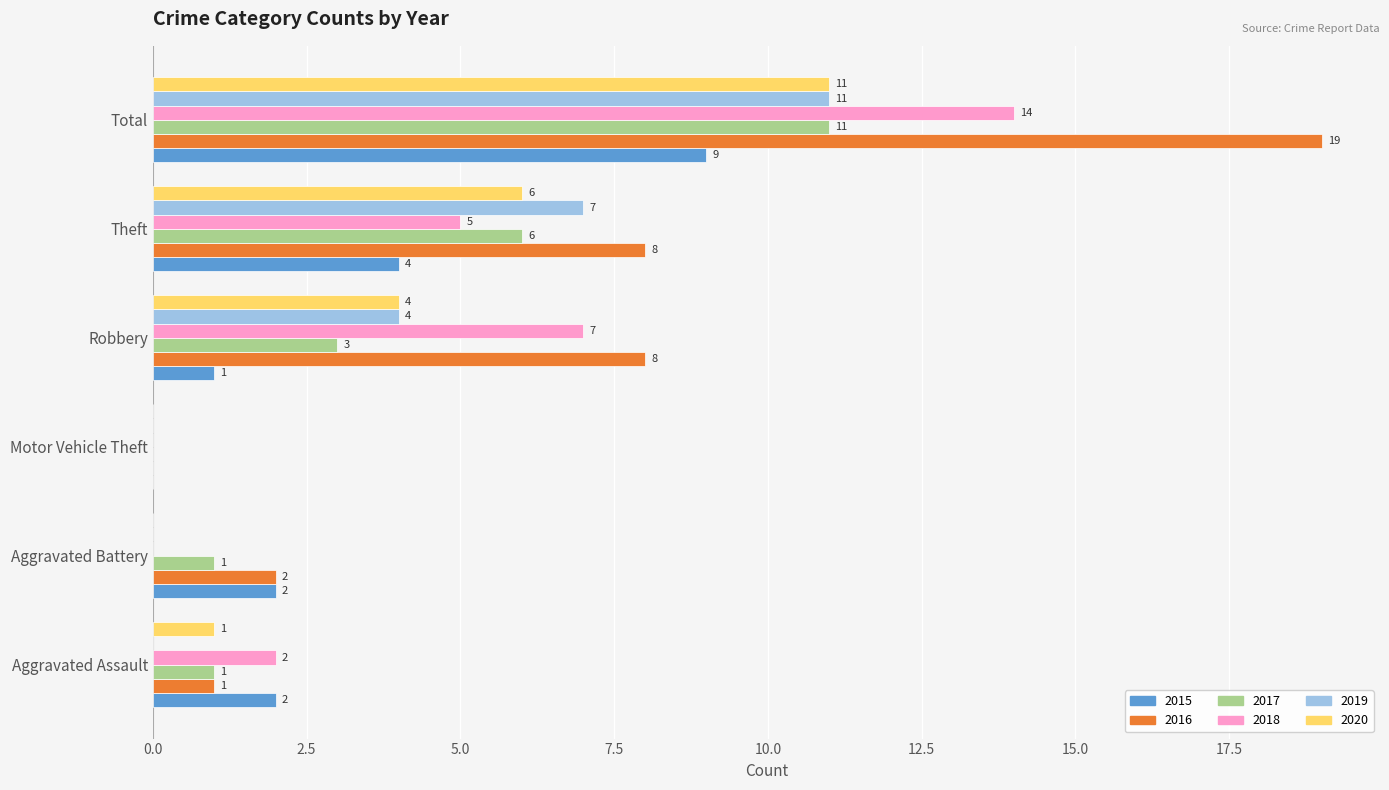

What is the maximum value shown in the chart?

19